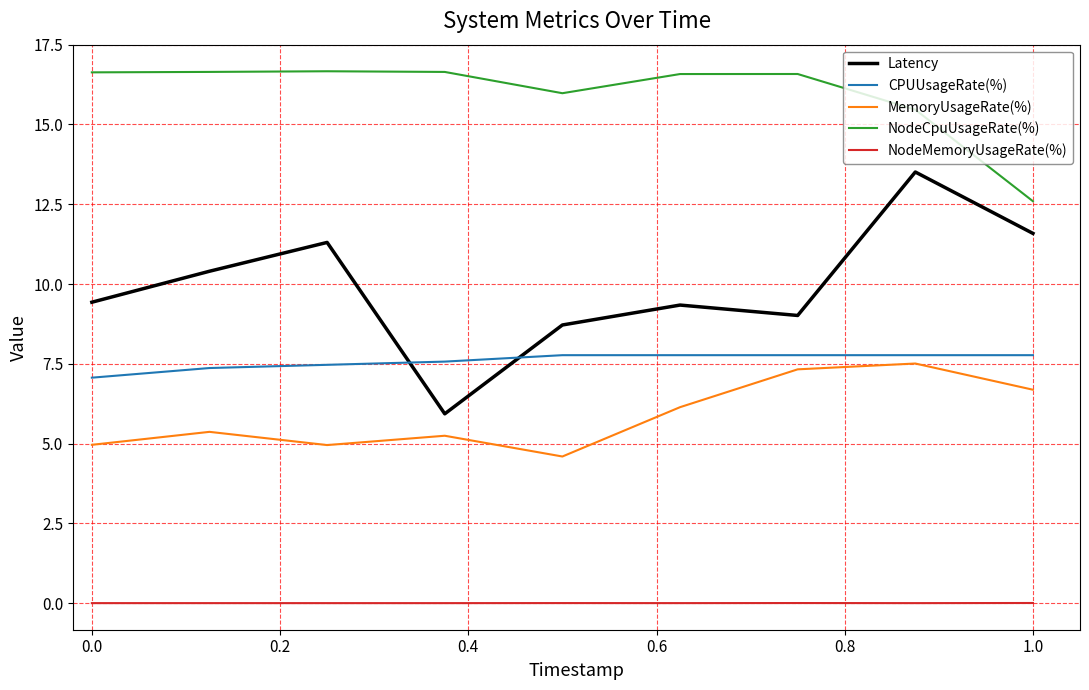

What is the sum of all NodeMemoryUsageRate(%) values?

0.1